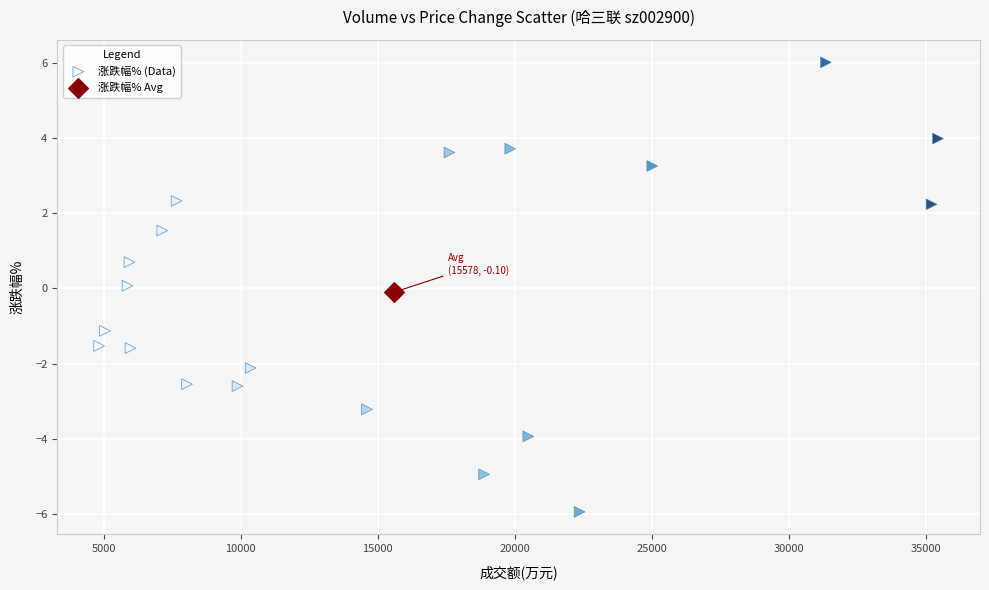

What are all the series names shown in the legend?

涨跌幅% (Data), 涨跌幅% Avg